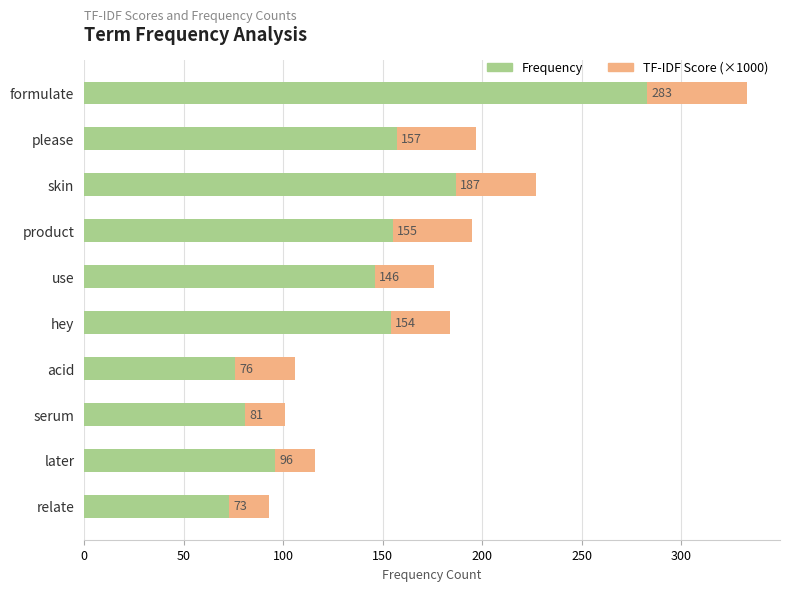

The Frequency series shows 26 at acid. True or false?

False